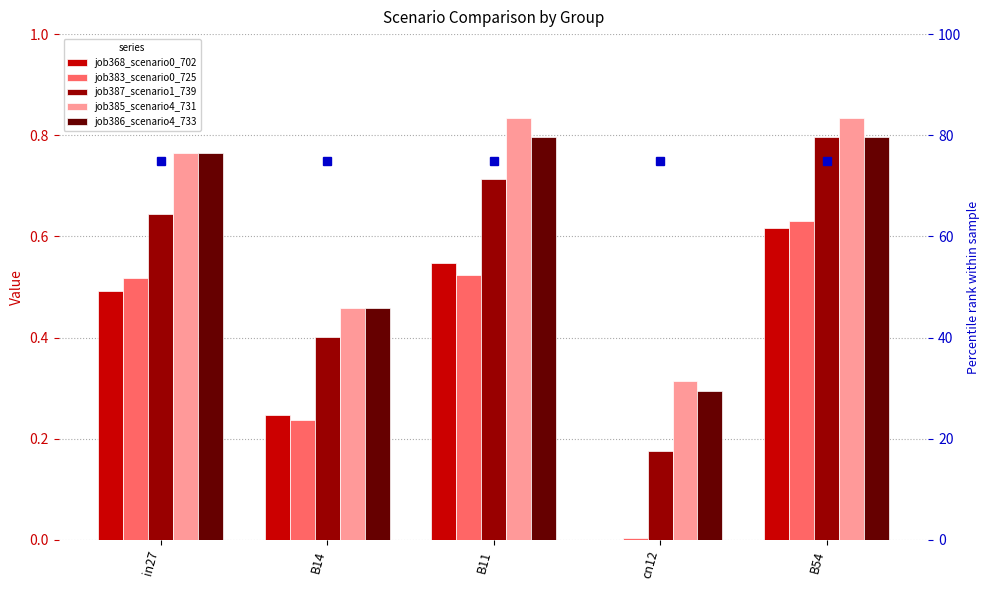

What position from the right is B11?

3